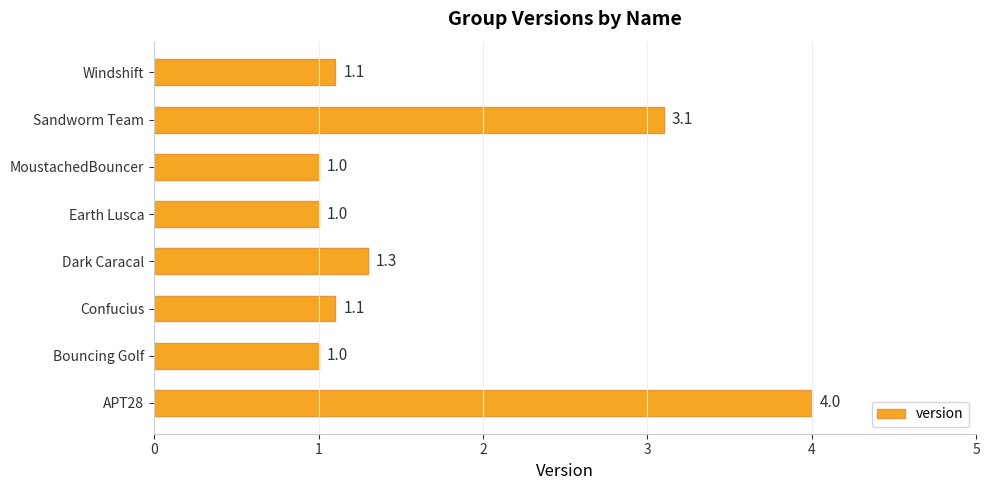

What is the difference between the second highest and second lowest values?

2.1